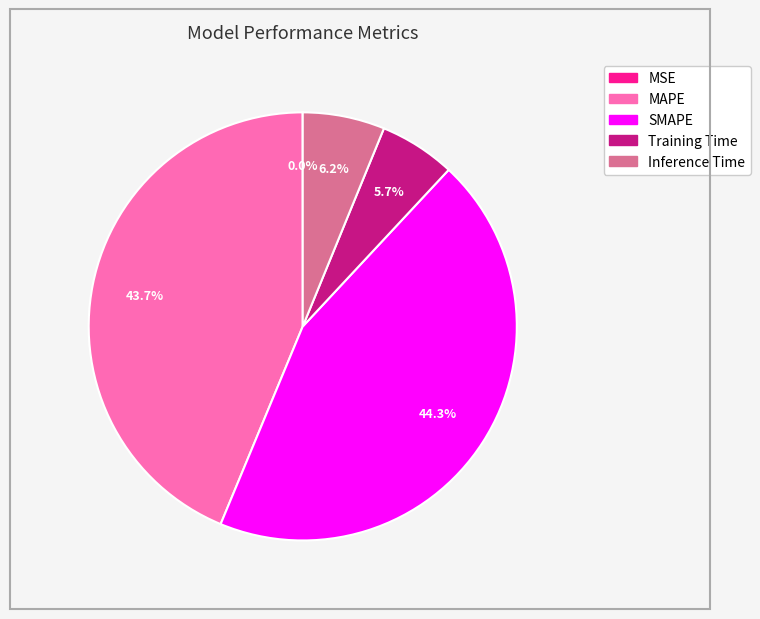

What percentage is NOT represented by SMAPE?

55.7%